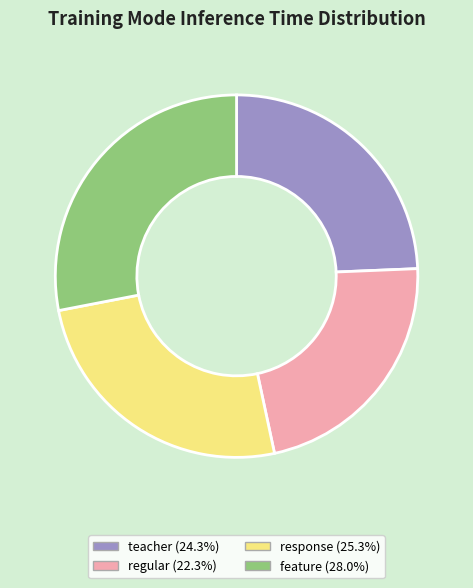

How many segments does this pie chart have?

4